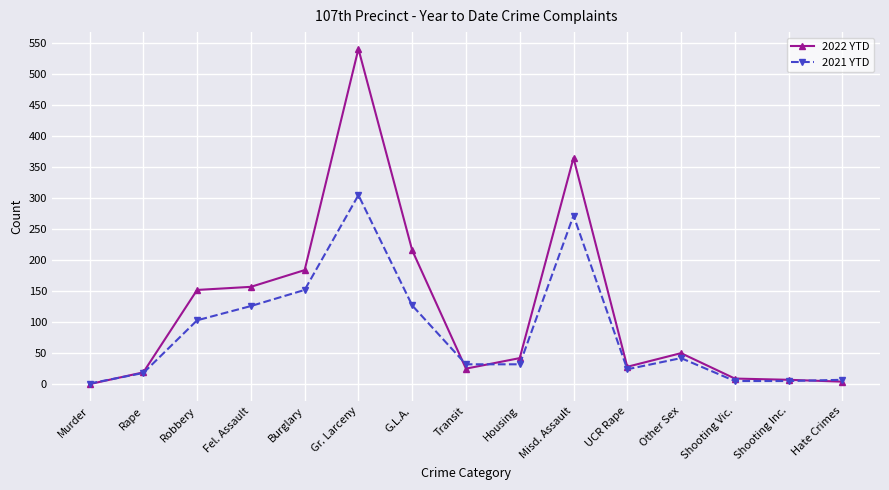

Rank the series by their maximum value, from lowest to highest.

2021 YTD, 2022 YTD